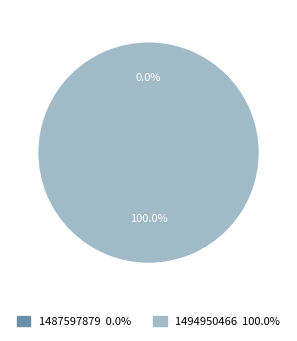

How many slices are in this pie chart?

2